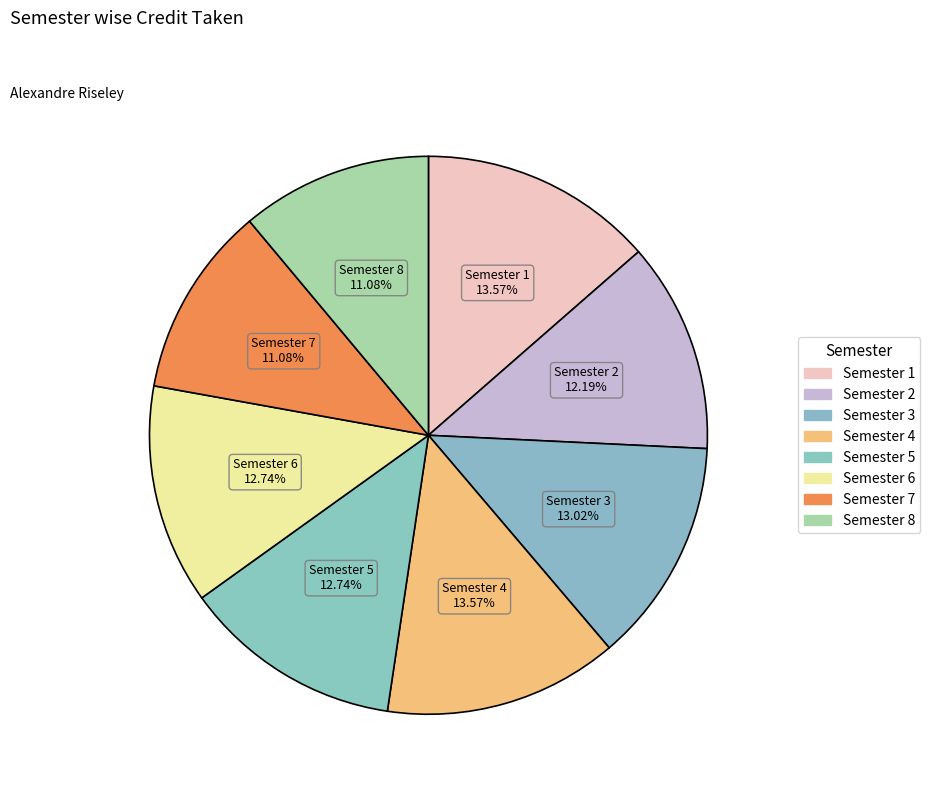

Rank the categories by value from lowest to highest.

Semester 7, Semester 8, Semester 2, Semester 5, Semester 6, Semester 3, Semester 1, Semester 4